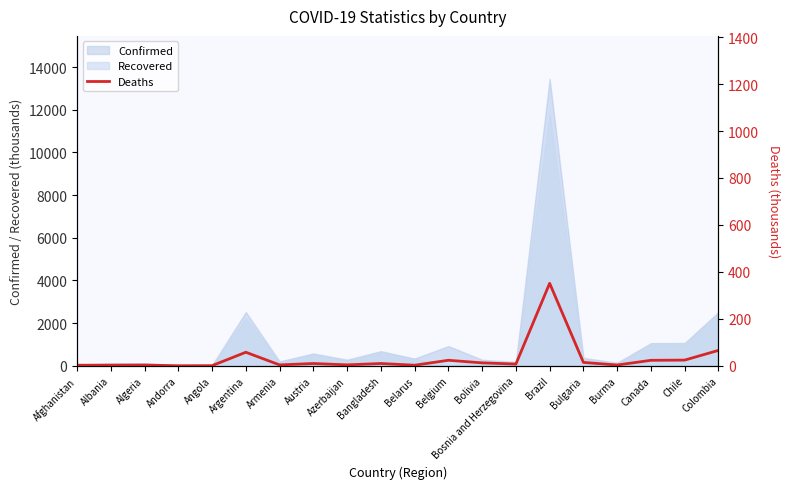

The value at Brazil is 595.8. True or false?

False